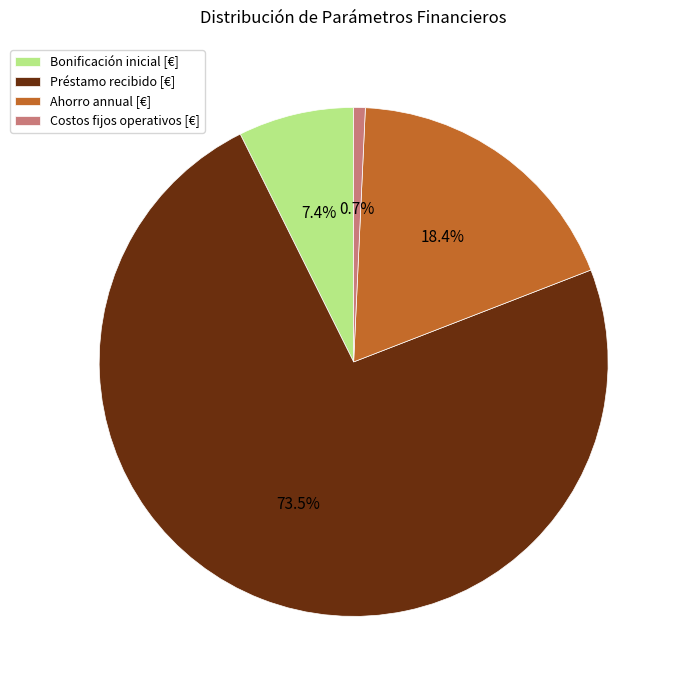

To the nearest percent, what is the combined percentage of Bonificación inicial [€] and Costos fijos operativos [€]?

8%